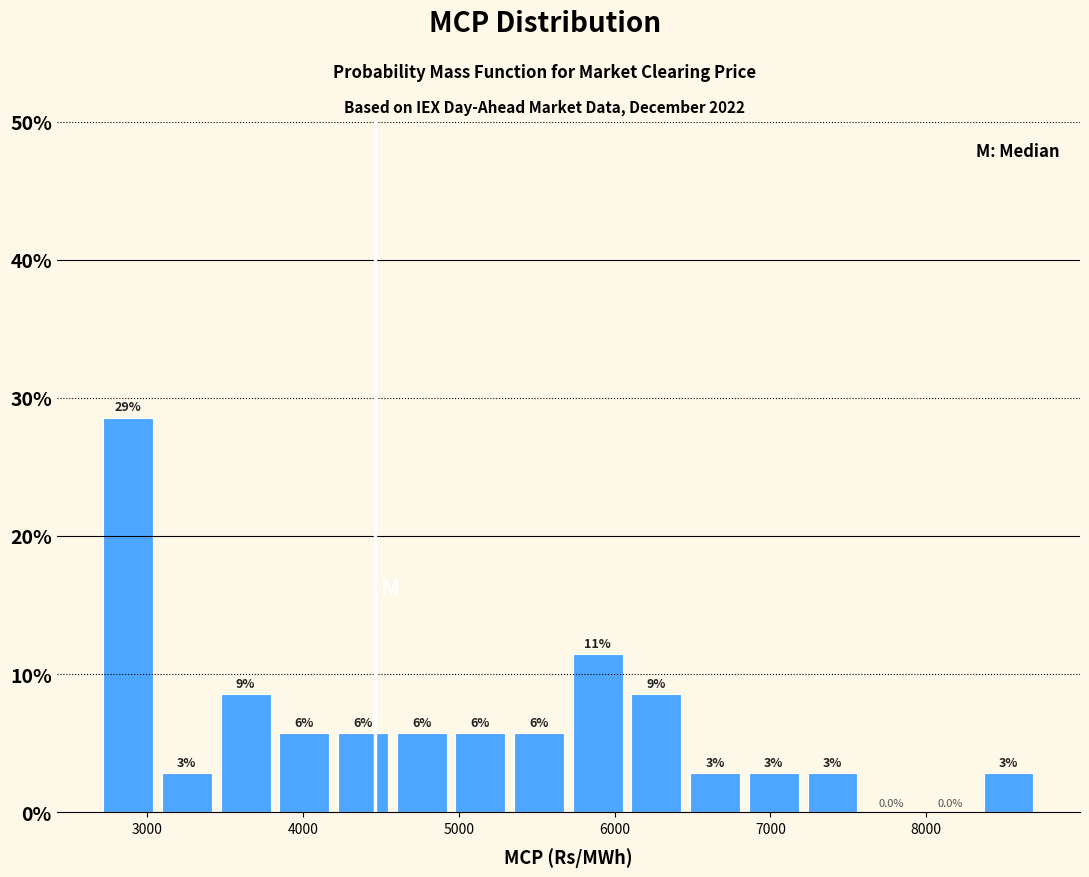

Around what value on the x-axis is the tallest bar? Give the approximate position of its centre, as read against the axis.

2900